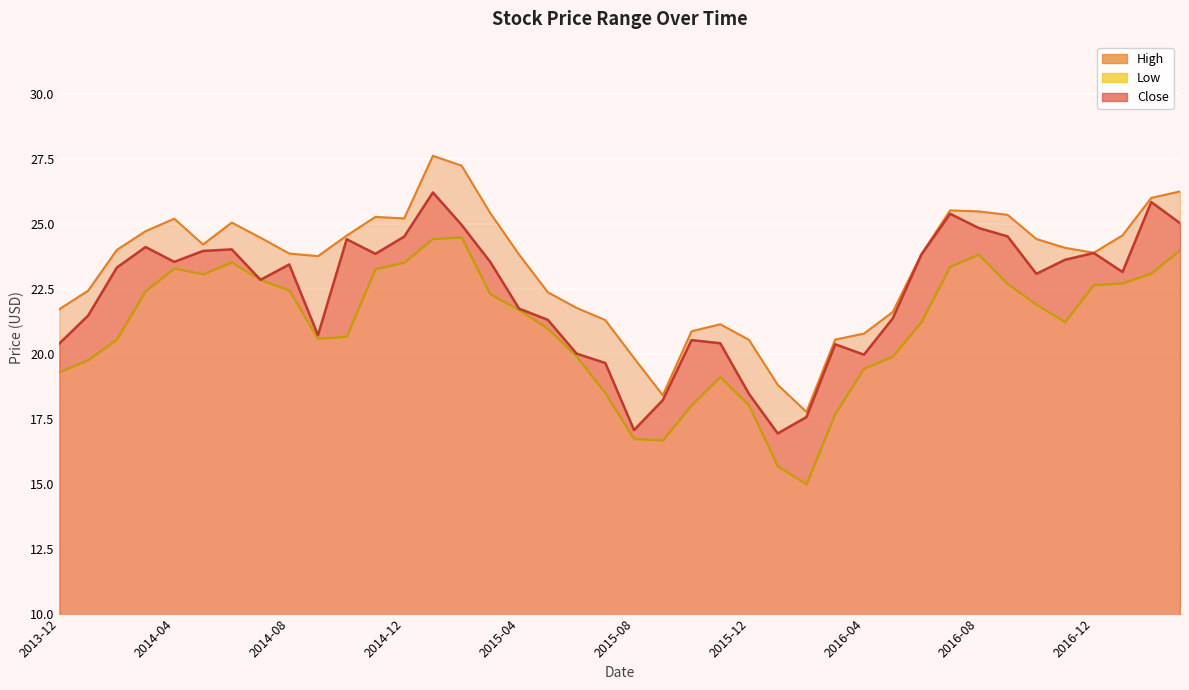

Reading left to right, list all the values displayed in this chart.

Close: 2013-12=20.4	2014-01=21.5	2014-02=23.3	2014-03=24.1	2014-04=23.5	2014-05=24.0	2014-06=24.0	2014-07=22.8	2014-08=23.4	2014-09=20.7	2014-10=24.4	2014-11=23.8	2014-12=24.5	2015-01=26.2	2015-02=25.0	2015-03=23.5	2015-04=21.7	2015-05=21.3	2015-06=20.0	2015-07=19.6	2015-08=17.1	2015-09=18.2	2015-10=20.5	2015-11=20.4	2015-12=18.5	2016-01=16.9	2016-02=17.6	2016-03=20.4	2016-04=20.0	2016-05=21.4	2016-06=23.8	2016-07=25.4	2016-08=24.8	2016-09=24.5	2016-10=23.1	2016-11=23.6	2016-12=23.9	2017-01=23.1	2017-02=25.8	2017-03=25.0
High: 2013-12=21.7	2014-01=22.4	2014-02=24.0	2014-03=24.7	2014-04=25.2	2014-05=24.2	2014-06=25.0	2014-07=24.5	2014-08=23.9	2014-09=23.8	2014-10=24.5	2014-11=25.3	2014-12=25.2	2015-01=27.6	2015-02=27.2	2015-03=25.4	2015-04=23.8	2015-05=22.4	2015-06=21.8	2015-07=21.3	2015-08=19.8	2015-09=18.4	2015-10=20.9	2015-11=21.1	2015-12=20.5	2016-01=18.8	2016-02=17.8	2016-03=20.5	2016-04=20.8	2016-05=21.6	2016-06=23.8	2016-07=25.5	2016-08=25.5	2016-09=25.3	2016-10=24.4	2016-11=24.1	2016-12=23.9	2017-01=24.5	2017-02=26.0	2017-03=26.2
Low: 2013-12=19.3	2014-01=19.8	2014-02=20.5	2014-03=22.4	2014-04=23.3	2014-05=23.0	2014-06=23.5	2014-07=22.8	2014-08=22.4	2014-09=20.6	2014-10=20.6	2014-11=23.2	2014-12=23.5	2015-01=24.4	2015-02=24.5	2015-03=22.3	2015-04=21.7	2015-05=21.0	2015-06=19.9	2015-07=18.5	2015-08=16.7	2015-09=16.7	2015-10=18.0	2015-11=19.1	2015-12=18.0	2016-01=15.7	2016-02=15.0	2016-03=17.7	2016-04=19.4	2016-05=19.9	2016-06=21.2	2016-07=23.3	2016-08=23.8	2016-09=22.7	2016-10=21.9	2016-11=21.2	2016-12=22.6	2017-01=22.7	2017-02=23.1	2017-03=24.0